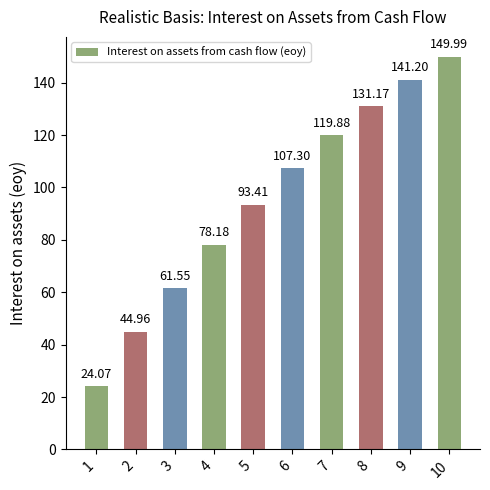

Are the bars grouped side by side (vs. stacked)?

No